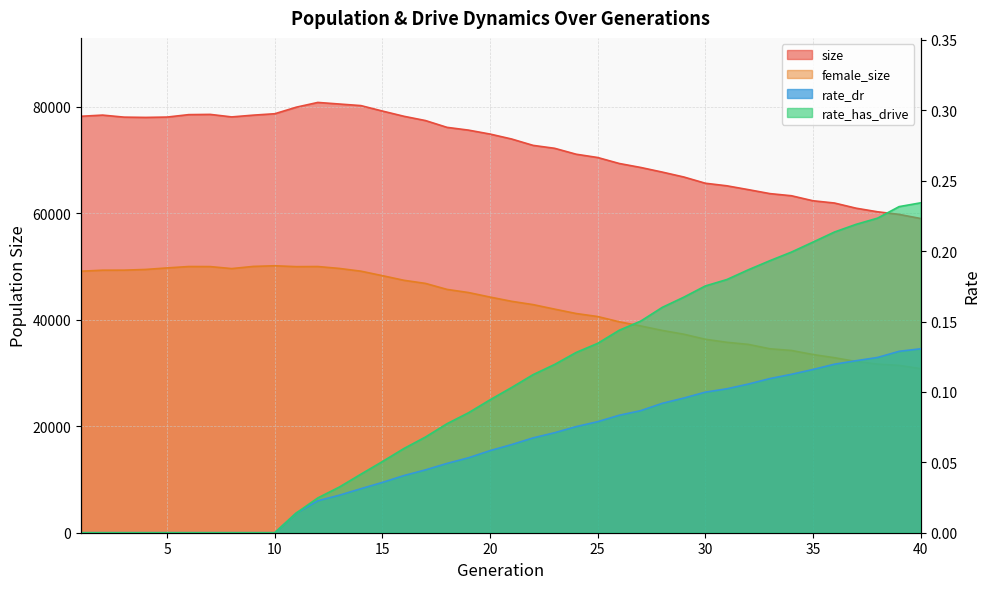

Reading left to right, what are all the values shown in this chart?

size: 1=78221.0	2=78441.0	3=78059.0	4=78006.0	5=78073.0	6=78529.0	7=78574.0	8=78101.0	9=78432.0	10=78698.0	11=79929.0	12=80821.0	13=80522.0	14=80227.0	15=79204.0	16=78219.0	17=77417.0	18=76141.0	19=75619.0	20=74881.0	21=73953.0	22=72755.0	23=72206.0	24=71093.0	25=70476.0	26=69356.0	27=68605.0	28=67738.0	29=66816.0	30=65644.0	31=65162.0	32=64441.0	33=63695.0	34=63294.0	35=62352.0	36=61927.0	37=60958.0	38=60280.0	39=59792.0	40=59020.0
female_size: 1=49117.0	2=49310.0	3=49317.0	4=49449.0	5=49738.0	6=49999.0	7=49987.0	8=49612.0	9=50020.0	10=50141.0	11=49976.0	12=49999.0	13=49641.0	14=49126.0	15=48282.0	16=47413.0	17=46828.0	18=45703.0	19=45112.0	20=44264.0	21=43464.0	22=42845.0	23=41997.0	24=41173.0	25=40605.0	26=39621.0	27=38836.0	28=37995.0	29=37287.0	30=36338.0	31=35767.0	32=35374.0	33=34550.0	34=34234.0	35=33472.0	36=32871.0	37=32163.0	38=31673.0	39=31437.0	40=30825.0
rate_dr: 1=0.0	2=0.0	3=0.0	4=0.0	5=0.0	6=0.0	7=0.0	8=0.0	9=0.0	10=0.0	11=0.0	12=0.0	13=0.0	14=0.0	15=0.0	16=0.0	17=0.0	18=0.0	19=0.1	20=0.1	21=0.1	22=0.1	23=0.1	24=0.1	25=0.1	26=0.1	27=0.1	28=0.1	29=0.1	30=0.1	31=0.1	32=0.1	33=0.1	34=0.1	35=0.1	36=0.1	37=0.1	38=0.1	39=0.1	40=0.1
rate_has_drive: 1=0.0	2=0.0	3=0.0	4=0.0	5=0.0	6=0.0	7=0.0	8=0.0	9=0.0	10=0.0	11=0.0	12=0.0	13=0.0	14=0.0	15=0.1	16=0.1	17=0.1	18=0.1	19=0.1	20=0.1	21=0.1	22=0.1	23=0.1	24=0.1	25=0.1	26=0.1	27=0.2	28=0.2	29=0.2	30=0.2	31=0.2	32=0.2	33=0.2	34=0.2	35=0.2	36=0.2	37=0.2	38=0.2	39=0.2	40=0.2